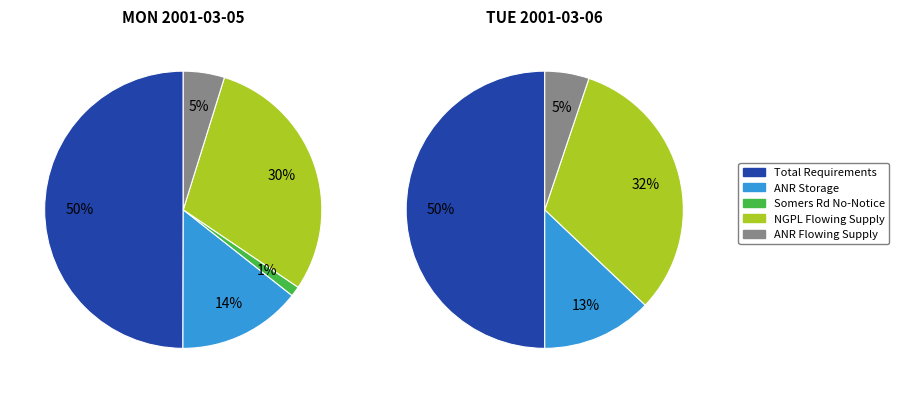

Which category has the biggest portion of the pie?

Total Requirements